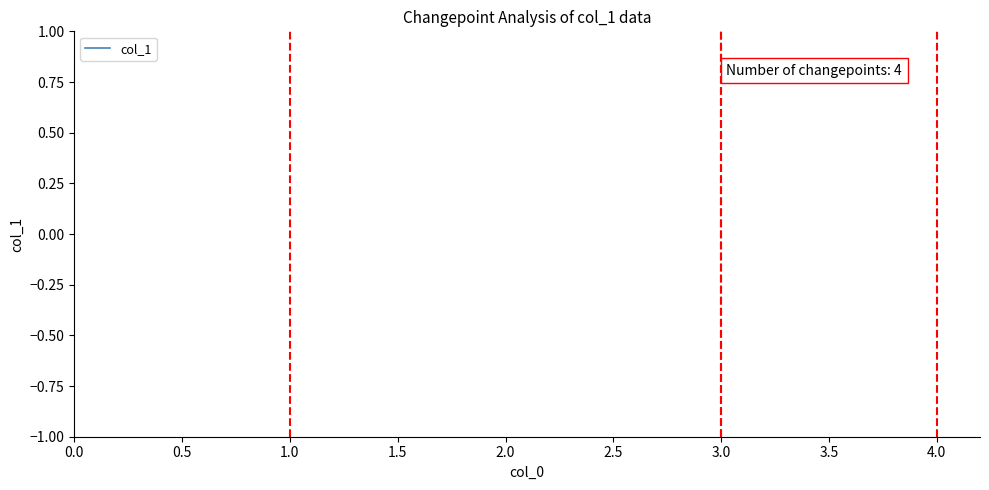

Is this an area chart (filled region under the line)?

No